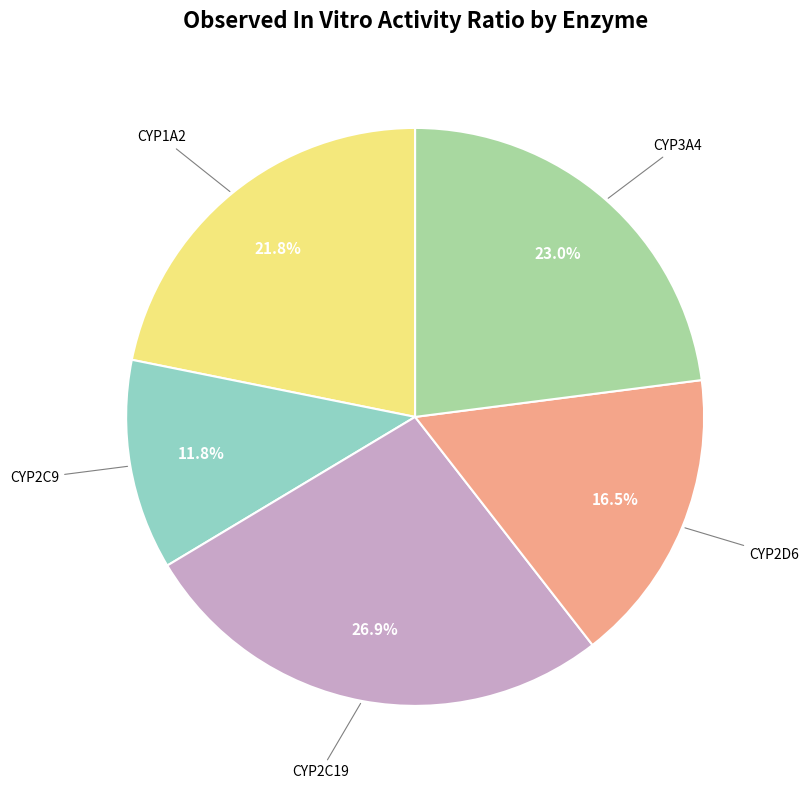

Does any single category account for the majority?

No